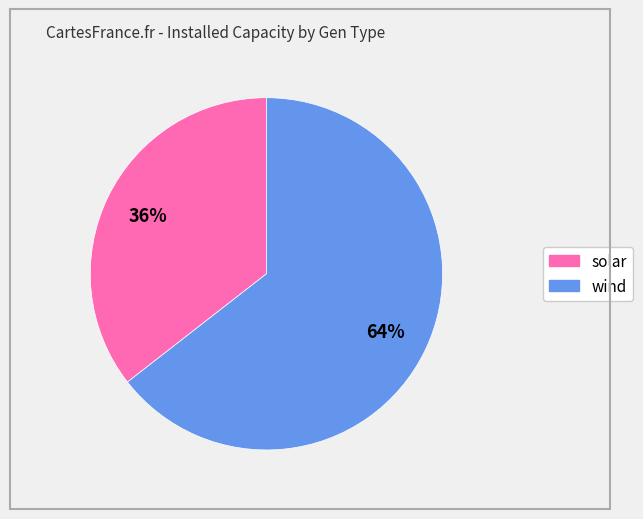

Which slice is the smallest?

solar